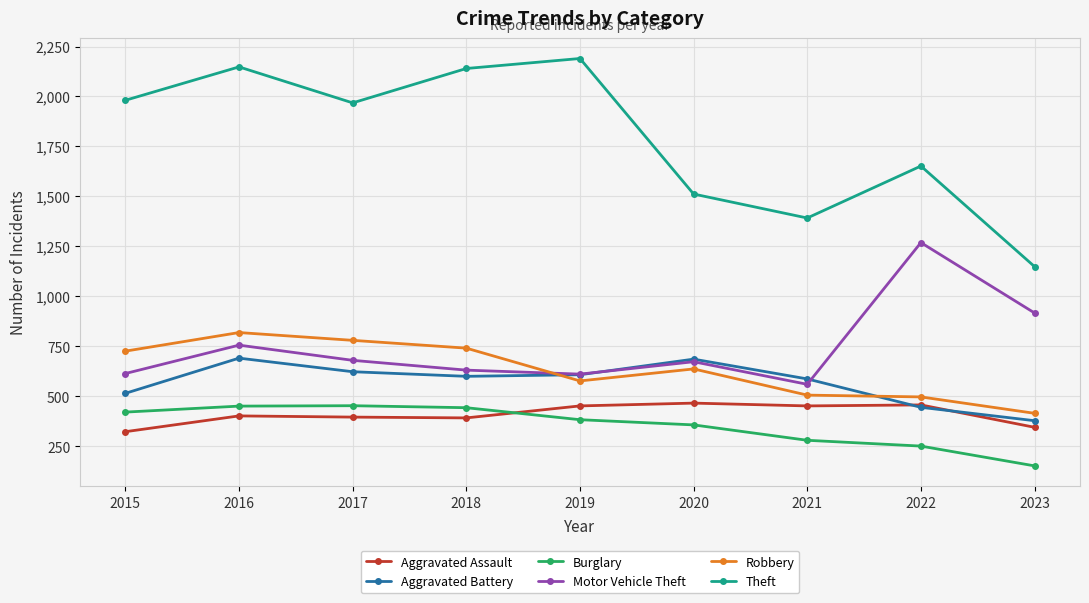

Between 2019 and 2023, which series saw the biggest shift?

Theft